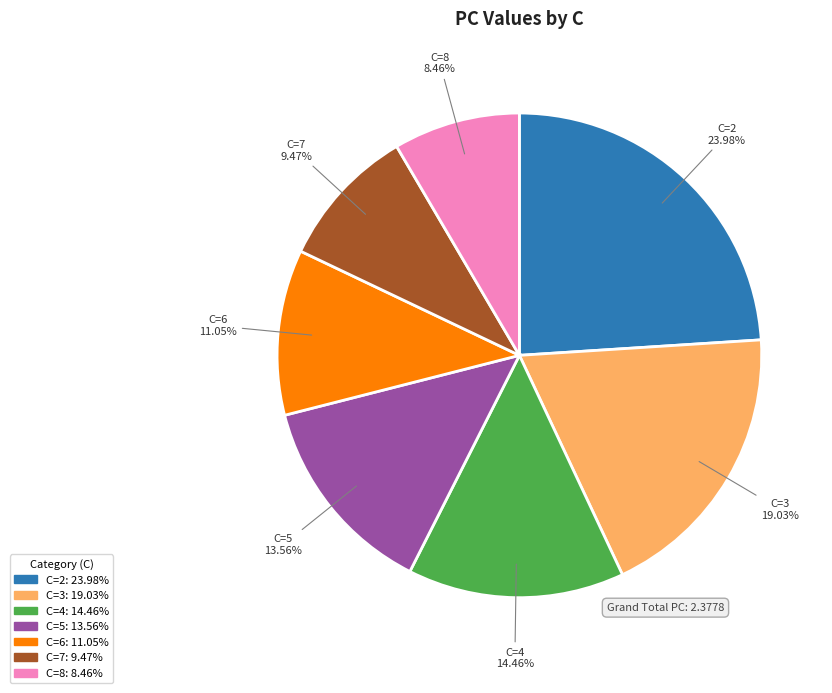

Is there any slice that represents more than half of the pie?

No